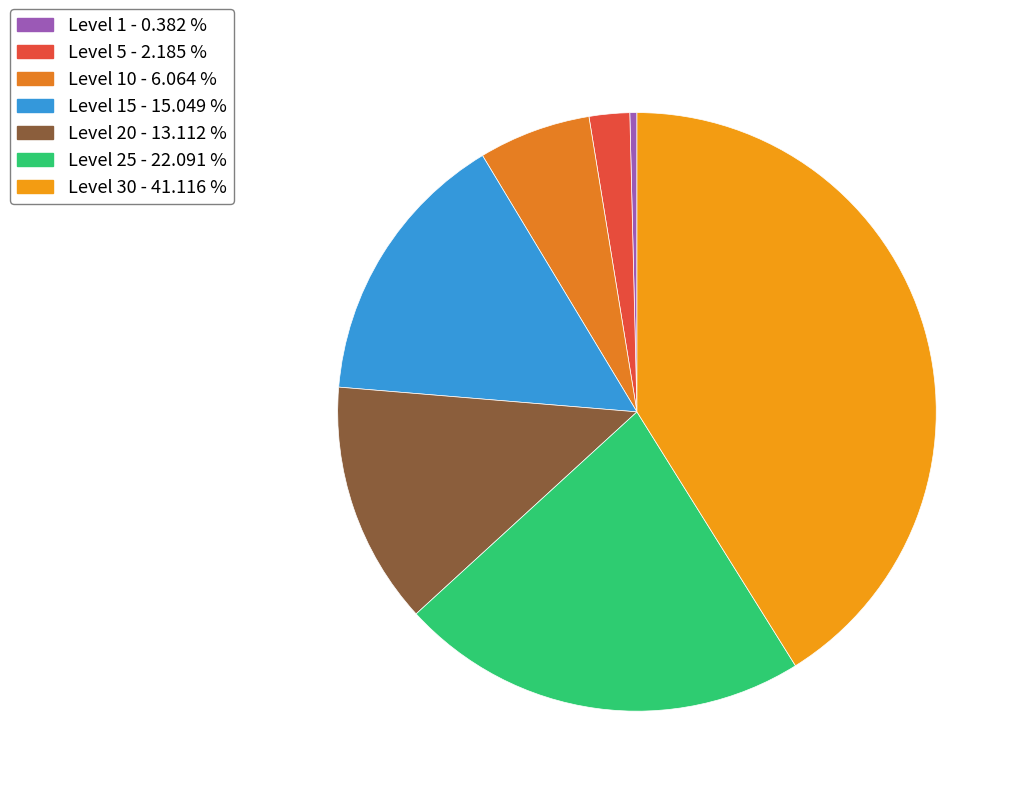

Which slice is the largest?

Level 30 - 41.116 %